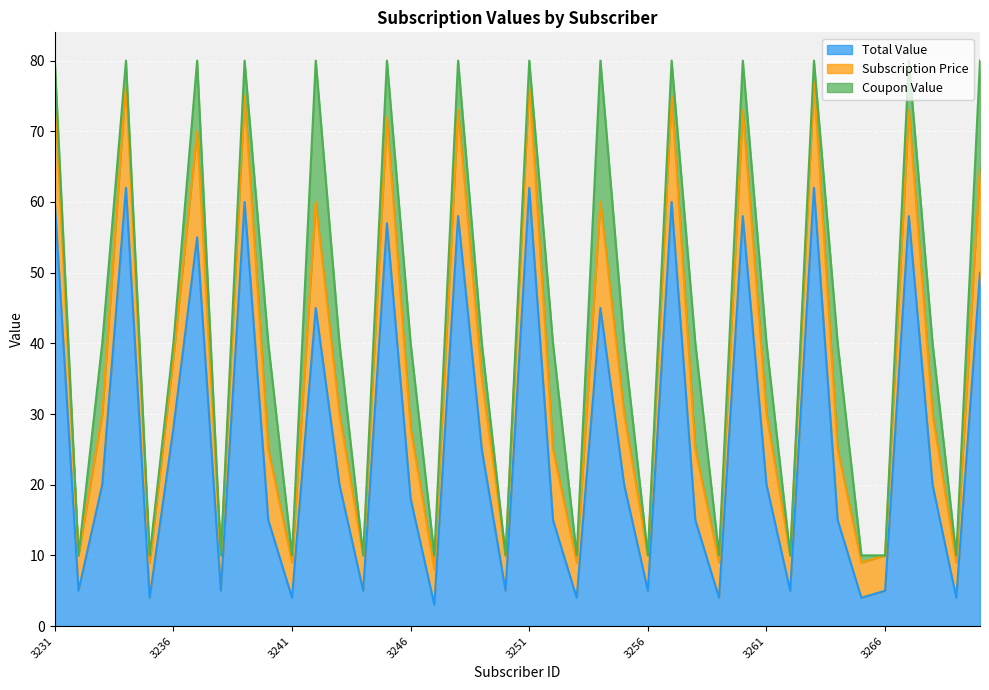

What is the maximum value for Total Value?

62